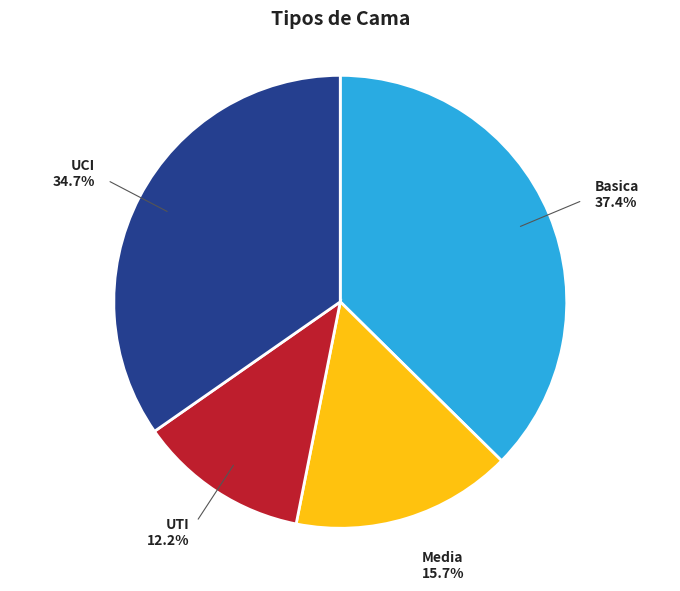

Is there any slice that represents more than half of the pie?

No